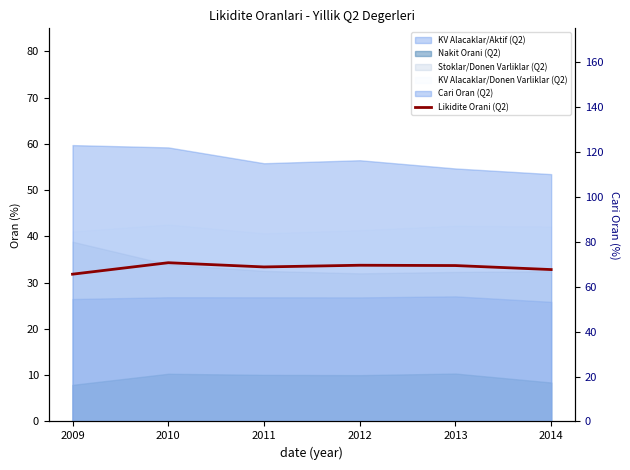

At which label is the value closest to 68?

2014